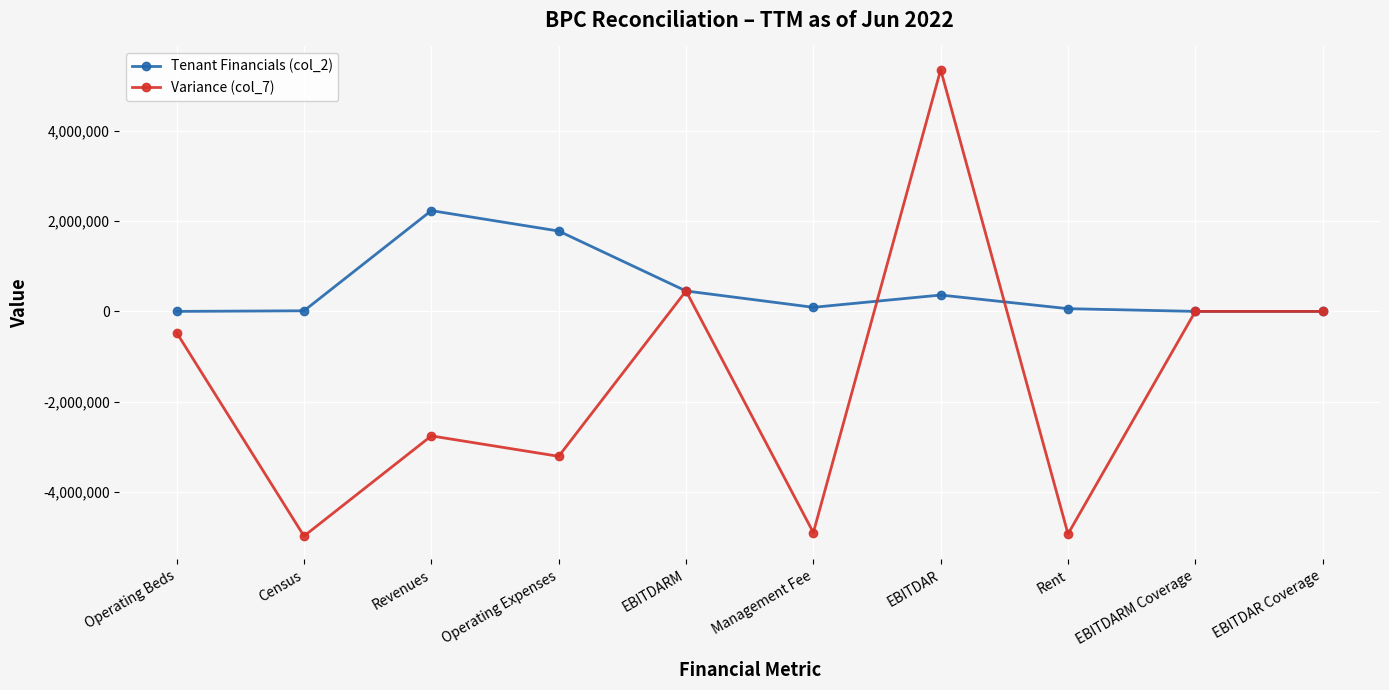

Which label corresponds to the largest value in the chart?

EBITDAR